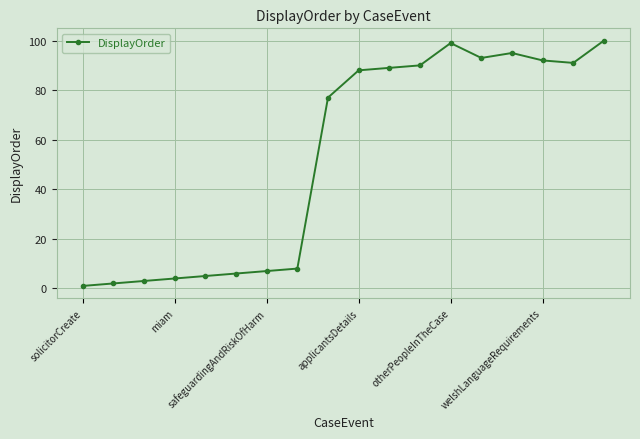

How many lines are shown in the chart?

1